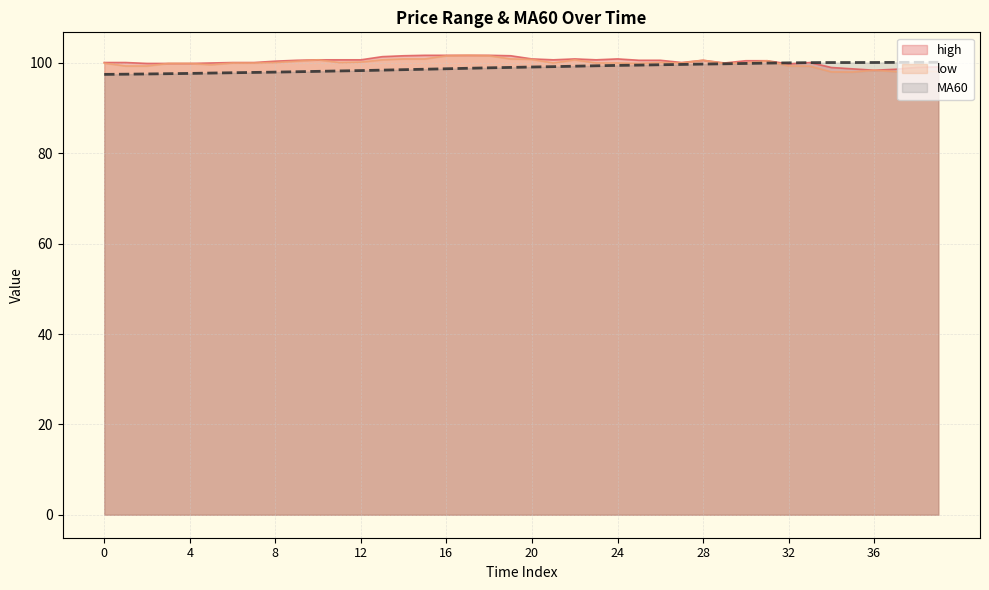

What is the difference between the low values at 28 and 32?

1.2